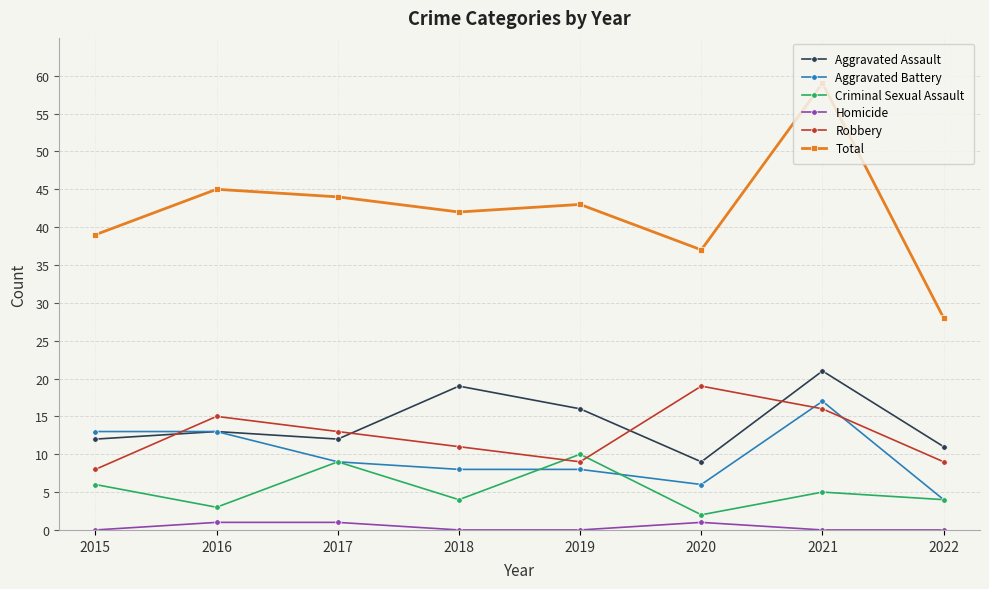

Reading right to left, extract all data points from this chart.

Aggravated Assault: 2022=11	2021=21	2020=9	2019=16	2018=19	2017=12	2016=13	2015=12
Aggravated Battery: 2022=4	2021=17	2020=6	2019=8	2018=8	2017=9	2016=13	2015=13
Criminal Sexual Assault: 2022=4	2021=5	2020=2	2019=10	2018=4	2017=9	2016=3	2015=6
Homicide: 2022=0	2021=0	2020=1	2019=0	2018=0	2017=1	2016=1	2015=0
Robbery: 2022=9	2021=16	2020=19	2019=9	2018=11	2017=13	2016=15	2015=8
Total: 2022=28	2021=59	2020=37	2019=43	2018=42	2017=44	2016=45	2015=39